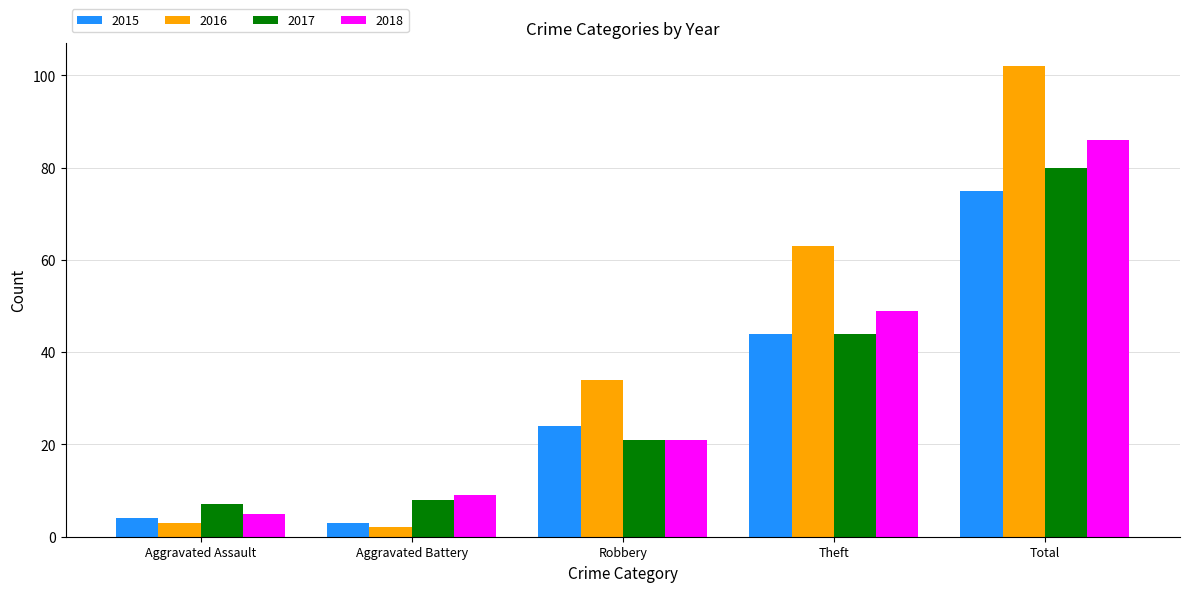

List the labels in order of 2016 value, smallest first.

Aggravated Battery, Aggravated Assault, Robbery, Theft, Total